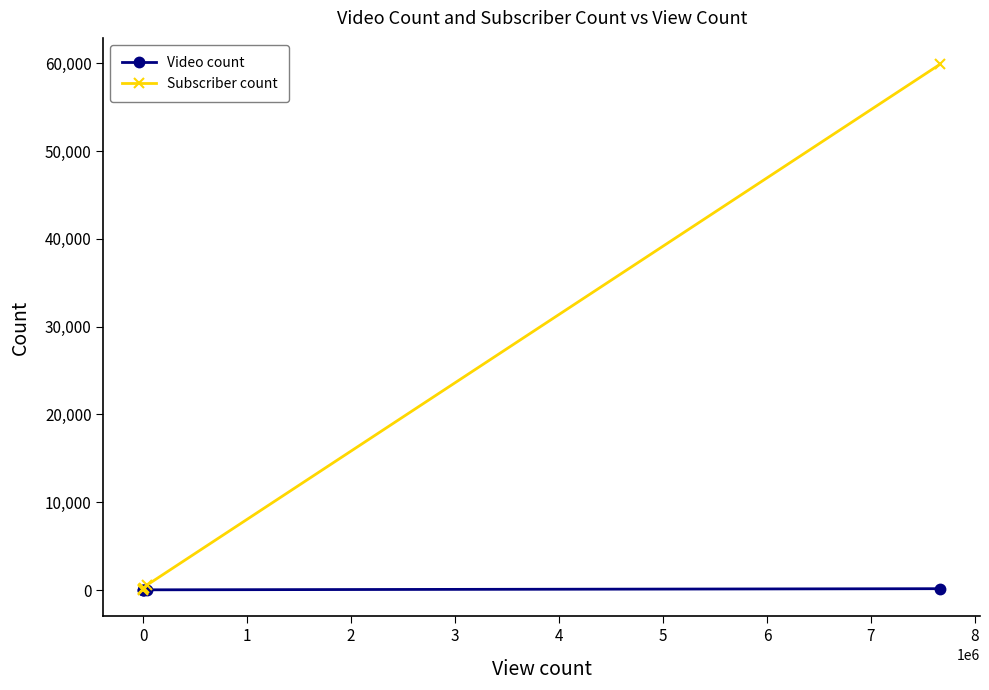

Rank the series by their maximum value, from highest to lowest.

Subscriber count, Video count